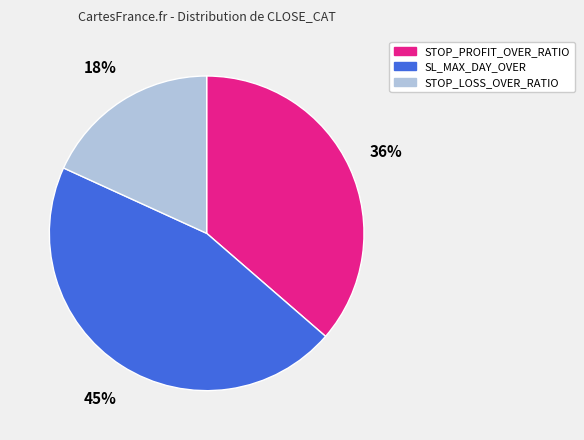

How many segments does this pie chart have?

3